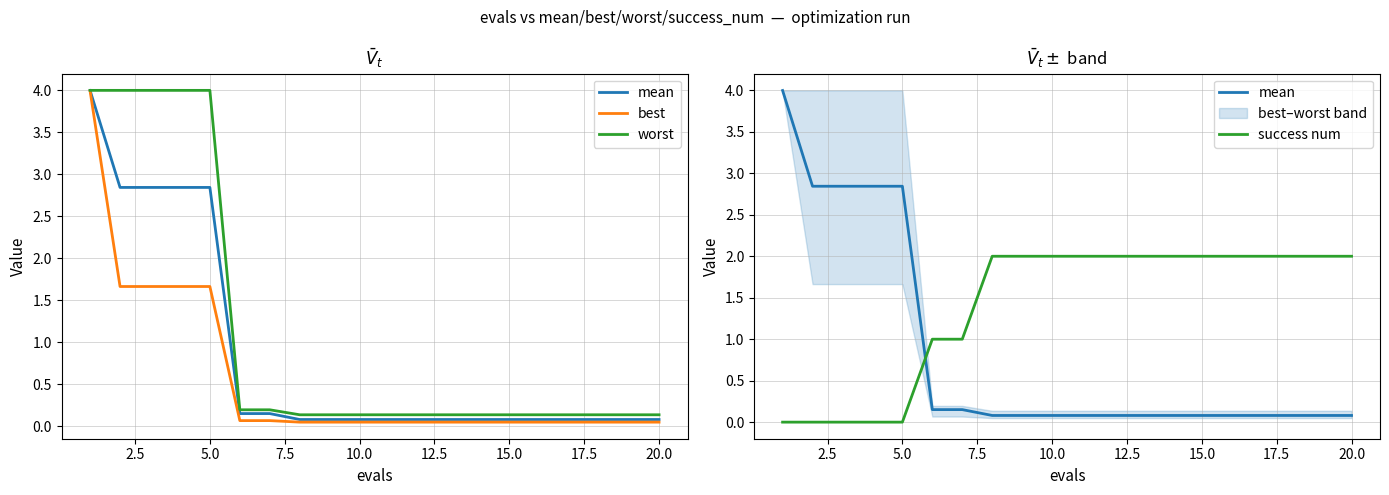

Is it true that best equals 0.0 at 15.0?

False